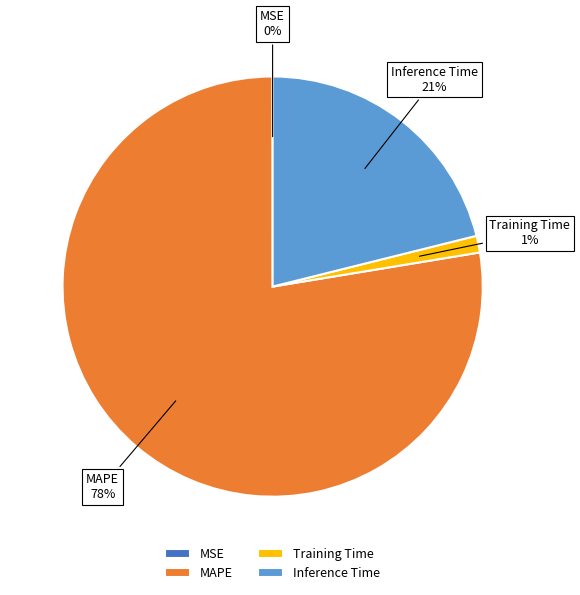

What percentage is the Training Time slice, to the nearest percent?

1%